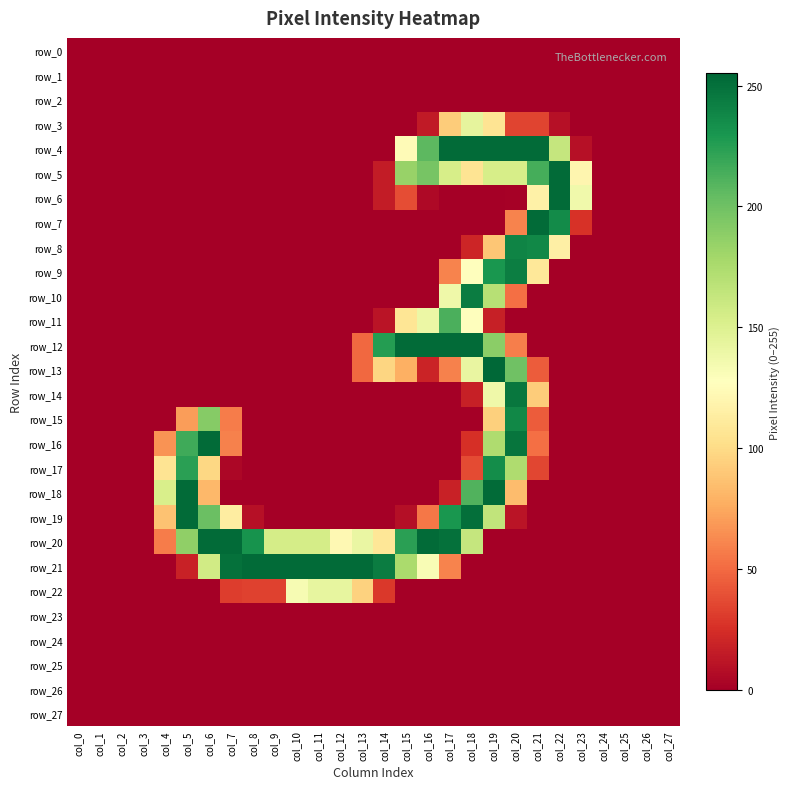

Reading left to right, list all the values displayed in this chart.

row_0: col_0=0	col_1=0	col_2=0	col_3=0	col_4=0	col_5=0	col_6=0	col_7=0	col_8=0	col_9=0	col_10=0	col_11=0	col_12=0	col_13=0	col_14=0	col_15=0	col_16=0	col_17=0	col_18=0	col_19=0	col_20=0	col_21=0	col_22=0	col_23=0	col_24=0	col_25=0	col_26=0	col_27=0
row_1: col_0=0	col_1=0	col_2=0	col_3=0	col_4=0	col_5=0	col_6=0	col_7=0	col_8=0	col_9=0	col_10=0	col_11=0	col_12=0	col_13=0	col_14=0	col_15=0	col_16=0	col_17=0	col_18=0	col_19=0	col_20=0	col_21=0	col_22=0	col_23=0	col_24=0	col_25=0	col_26=0	col_27=0
row_2: col_0=0	col_1=0	col_2=0	col_3=0	col_4=0	col_5=0	col_6=0	col_7=0	col_8=0	col_9=0	col_10=0	col_11=0	col_12=0	col_13=0	col_14=0	col_15=0	col_16=0	col_17=0	col_18=0	col_19=0	col_20=0	col_21=0	col_22=0	col_23=0	col_24=0	col_25=0	col_26=0	col_27=0
row_3: col_0=0	col_1=0	col_2=0	col_3=0	col_4=0	col_5=0	col_6=0	col_7=0	col_8=0	col_9=0	col_10=0	col_11=0	col_12=0	col_13=0	col_14=0	col_15=0	col_16=14	col_17=92	col_18=144	col_19=106	col_20=34	col_21=34	col_22=9	col_23=0	col_24=0	col_25=0	col_26=0	col_27=0
row_4: col_0=0	col_1=0	col_2=0	col_3=0	col_4=0	col_5=0	col_6=0	col_7=0	col_8=0	col_9=0	col_10=0	col_11=0	col_12=0	col_13=0	col_14=0	col_15=124	col_16=207	col_17=253	col_18=253	col_19=253	col_20=253	col_21=253	col_22=163	col_23=9	col_24=0	col_25=0	col_26=0	col_27=0
row_5: col_0=0	col_1=0	col_2=0	col_3=0	col_4=0	col_5=0	col_6=0	col_7=0	col_8=0	col_9=0	col_10=0	col_11=0	col_12=0	col_13=0	col_14=15	col_15=184	col_16=197	col_17=154	col_18=106	col_19=154	col_20=154	col_21=215	col_22=253	col_23=120	col_24=0	col_25=0	col_26=0	col_27=0
row_6: col_0=0	col_1=0	col_2=0	col_3=0	col_4=0	col_5=0	col_6=0	col_7=0	col_8=0	col_9=0	col_10=0	col_11=0	col_12=0	col_13=0	col_14=15	col_15=38	col_16=5	col_17=0	col_18=0	col_19=0	col_20=1	col_21=116	col_22=253	col_23=137	col_24=0	col_25=0	col_26=0	col_27=0
row_7: col_0=0	col_1=0	col_2=0	col_3=0	col_4=0	col_5=0	col_6=0	col_7=0	col_8=0	col_9=0	col_10=0	col_11=0	col_12=0	col_13=0	col_14=0	col_15=0	col_16=0	col_17=0	col_18=0	col_19=0	col_20=60	col_21=253	col_22=236	col_23=26	col_24=0	col_25=0	col_26=0	col_27=0
row_8: col_0=0	col_1=0	col_2=0	col_3=0	col_4=0	col_5=0	col_6=0	col_7=0	col_8=0	col_9=0	col_10=0	col_11=0	col_12=0	col_13=0	col_14=0	col_15=0	col_16=0	col_17=0	col_18=20	col_19=89	col_20=240	col_21=238	col_22=115	col_23=0	col_24=0	col_25=0	col_26=0	col_27=0
row_9: col_0=0	col_1=0	col_2=0	col_3=0	col_4=0	col_5=0	col_6=0	col_7=0	col_8=0	col_9=0	col_10=0	col_11=0	col_12=0	col_13=0	col_14=0	col_15=0	col_16=0	col_17=60	col_18=127	col_19=230	col_20=243	col_21=109	col_22=0	col_23=0	col_24=0	col_25=0	col_26=0	col_27=0
row_10: col_0=0	col_1=0	col_2=0	col_3=0	col_4=0	col_5=0	col_6=0	col_7=0	col_8=0	col_9=0	col_10=0	col_11=0	col_12=0	col_13=0	col_14=0	col_15=0	col_16=0	col_17=138	col_18=244	col_19=170	col_20=52	col_21=0	col_22=0	col_23=0	col_24=0	col_25=0	col_26=0	col_27=0
row_11: col_0=0	col_1=0	col_2=0	col_3=0	col_4=0	col_5=0	col_6=0	col_7=0	col_8=0	col_9=0	col_10=0	col_11=0	col_12=0	col_13=0	col_14=11	col_15=107	col_16=140	col_17=213	col_18=128	col_19=17	col_20=0	col_21=0	col_22=0	col_23=0	col_24=0	col_25=0	col_26=0	col_27=0
row_12: col_0=0	col_1=0	col_2=0	col_3=0	col_4=0	col_5=0	col_6=0	col_7=0	col_8=0	col_9=0	col_10=0	col_11=0	col_12=0	col_13=49	col_14=226	col_15=253	col_16=253	col_17=253	col_18=253	col_19=189	col_20=58	col_21=0	col_22=0	col_23=0	col_24=0	col_25=0	col_26=0	col_27=0
row_13: col_0=0	col_1=0	col_2=0	col_3=0	col_4=0	col_5=0	col_6=0	col_7=0	col_8=0	col_9=0	col_10=0	col_11=0	col_12=0	col_13=49	col_14=97	col_15=78	col_16=19	col_17=59	col_18=142	col_19=255	col_20=200	col_21=44	col_22=0	col_23=0	col_24=0	col_25=0	col_26=0	col_27=0
row_14: col_0=0	col_1=0	col_2=0	col_3=0	col_4=0	col_5=0	col_6=0	col_7=0	col_8=0	col_9=0	col_10=0	col_11=0	col_12=0	col_13=0	col_14=0	col_15=0	col_16=0	col_17=0	col_18=17	col_19=138	col_20=247	col_21=92	col_22=0	col_23=0	col_24=0	col_25=0	col_26=0	col_27=0
row_15: col_0=0	col_1=0	col_2=0	col_3=0	col_4=0	col_5=70	col_6=191	col_7=57	col_8=0	col_9=0	col_10=0	col_11=0	col_12=0	col_13=0	col_14=0	col_15=0	col_16=0	col_17=0	col_18=0	col_19=94	col_20=238	col_21=44	col_22=0	col_23=0	col_24=0	col_25=0	col_26=0	col_27=0
row_16: col_0=0	col_1=0	col_2=0	col_3=0	col_4=66	col_5=217	col_6=253	col_7=59	col_8=0	col_9=0	col_10=0	col_11=0	col_12=0	col_13=0	col_14=0	col_15=0	col_16=0	col_17=0	col_18=25	col_19=174	col_20=248	col_21=52	col_22=0	col_23=0	col_24=0	col_25=0	col_26=0	col_27=0
row_17: col_0=0	col_1=0	col_2=0	col_3=0	col_4=106	col_5=224	col_6=98	col_7=4	col_8=0	col_9=0	col_10=0	col_11=0	col_12=0	col_13=0	col_14=0	col_15=0	col_16=0	col_17=0	col_18=37	col_19=235	col_20=174	col_21=35	col_22=0	col_23=0	col_24=0	col_25=0	col_26=0	col_27=0
row_18: col_0=0	col_1=0	col_2=0	col_3=0	col_4=153	col_5=253	col_6=82	col_7=0	col_8=0	col_9=0	col_10=0	col_11=0	col_12=0	col_13=0	col_14=0	col_15=0	col_16=0	col_17=18	col_18=211	col_19=253	col_20=84	col_21=0	col_22=0	col_23=0	col_24=0	col_25=0	col_26=0	col_27=0
row_19: col_0=0	col_1=0	col_2=0	col_3=0	col_4=87	col_5=253	col_6=202	col_7=113	col_8=9	col_9=0	col_10=0	col_11=0	col_12=0	col_13=0	col_14=0	col_15=8	col_16=55	col_17=230	col_18=251	col_19=165	col_20=11	col_21=0	col_22=0	col_23=0	col_24=0	col_25=0	col_26=0	col_27=0
row_20: col_0=0	col_1=0	col_2=0	col_3=0	col_4=57	col_5=187	col_6=253	col_7=253	col_8=232	col_9=155	col_10=155	col_11=155	col_12=122	col_13=141	col_14=108	col_15=224	col_16=253	col_17=250	col_18=163	col_19=0	col_20=0	col_21=0	col_22=0	col_23=0	col_24=0	col_25=0	col_26=0	col_27=0
row_21: col_0=0	col_1=0	col_2=0	col_3=0	col_4=0	col_5=18	col_6=157	col_7=250	col_8=253	col_9=253	col_10=253	col_11=253	col_12=253	col_13=253	col_14=244	col_15=176	col_16=132	col_17=60	col_18=0	col_19=0	col_20=0	col_21=0	col_22=0	col_23=0	col_24=0	col_25=0	col_26=0	col_27=0
row_22: col_0=0	col_1=0	col_2=0	col_3=0	col_4=0	col_5=0	col_6=0	col_7=31	col_8=33	col_9=33	col_10=133	col_11=143	col_12=143	col_13=95	col_14=29	col_15=0	col_16=0	col_17=0	col_18=0	col_19=0	col_20=0	col_21=0	col_22=0	col_23=0	col_24=0	col_25=0	col_26=0	col_27=0
row_23: col_0=0	col_1=0	col_2=0	col_3=0	col_4=0	col_5=0	col_6=0	col_7=0	col_8=0	col_9=0	col_10=0	col_11=0	col_12=0	col_13=0	col_14=0	col_15=0	col_16=0	col_17=0	col_18=0	col_19=0	col_20=0	col_21=0	col_22=0	col_23=0	col_24=0	col_25=0	col_26=0	col_27=0
row_24: col_0=0	col_1=0	col_2=0	col_3=0	col_4=0	col_5=0	col_6=0	col_7=0	col_8=0	col_9=0	col_10=0	col_11=0	col_12=0	col_13=0	col_14=0	col_15=0	col_16=0	col_17=0	col_18=0	col_19=0	col_20=0	col_21=0	col_22=0	col_23=0	col_24=0	col_25=0	col_26=0	col_27=0
row_25: col_0=0	col_1=0	col_2=0	col_3=0	col_4=0	col_5=0	col_6=0	col_7=0	col_8=0	col_9=0	col_10=0	col_11=0	col_12=0	col_13=0	col_14=0	col_15=0	col_16=0	col_17=0	col_18=0	col_19=0	col_20=0	col_21=0	col_22=0	col_23=0	col_24=0	col_25=0	col_26=0	col_27=0
row_26: col_0=0	col_1=0	col_2=0	col_3=0	col_4=0	col_5=0	col_6=0	col_7=0	col_8=0	col_9=0	col_10=0	col_11=0	col_12=0	col_13=0	col_14=0	col_15=0	col_16=0	col_17=0	col_18=0	col_19=0	col_20=0	col_21=0	col_22=0	col_23=0	col_24=0	col_25=0	col_26=0	col_27=0
row_27: col_0=0	col_1=0	col_2=0	col_3=0	col_4=0	col_5=0	col_6=0	col_7=0	col_8=0	col_9=0	col_10=0	col_11=0	col_12=0	col_13=0	col_14=0	col_15=0	col_16=0	col_17=0	col_18=0	col_19=0	col_20=0	col_21=0	col_22=0	col_23=0	col_24=0	col_25=0	col_26=0	col_27=0